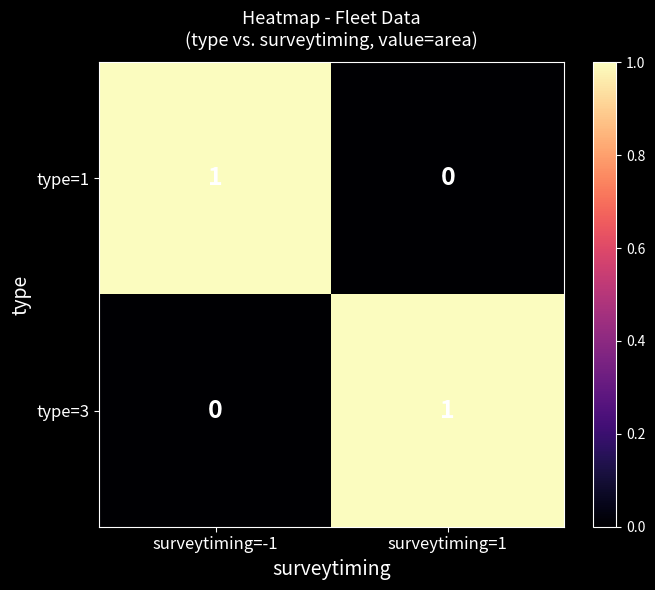

How many values in the type=1 series are below 1?

1